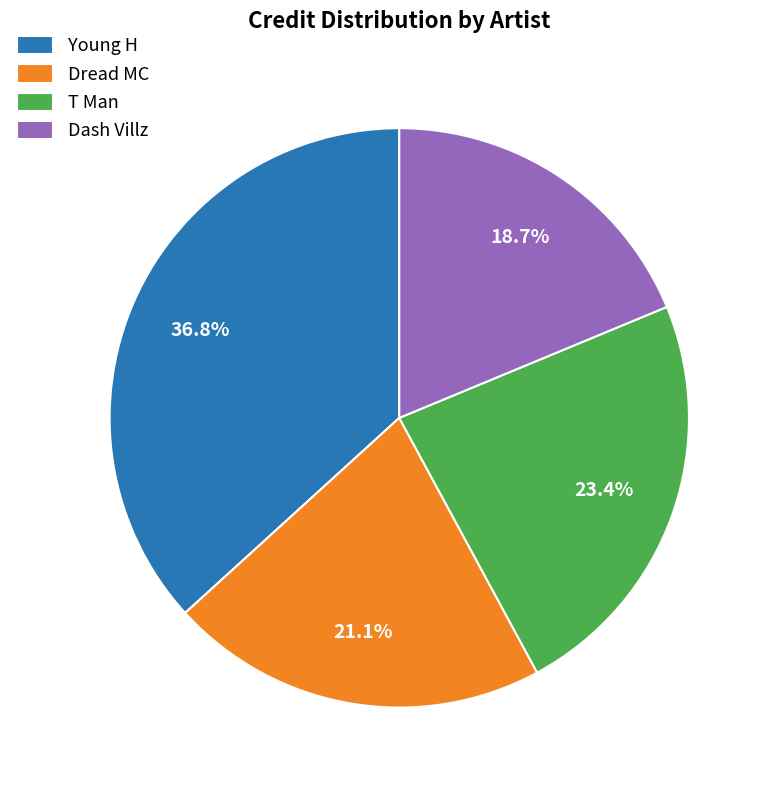

Is it true that Young H is 25% of the pie?

False